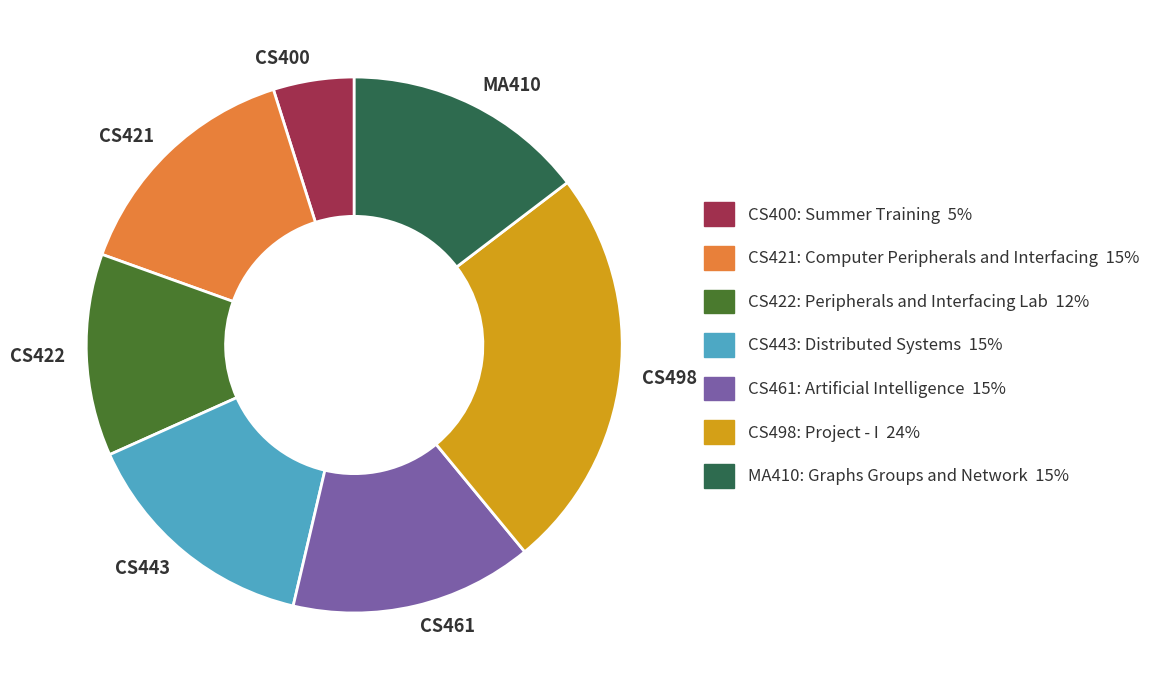

Approximately how many times larger is the value at MA410 compared to CS498?

0.6